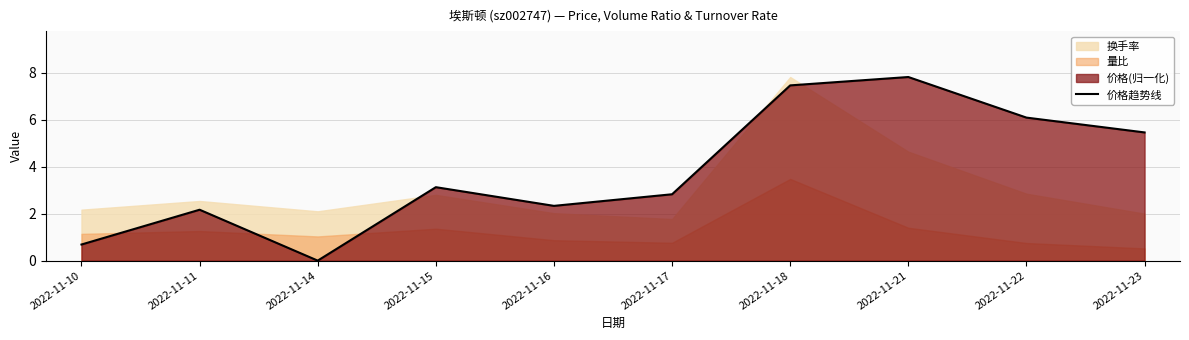

What is the value of the 8th point from the left?

7.8